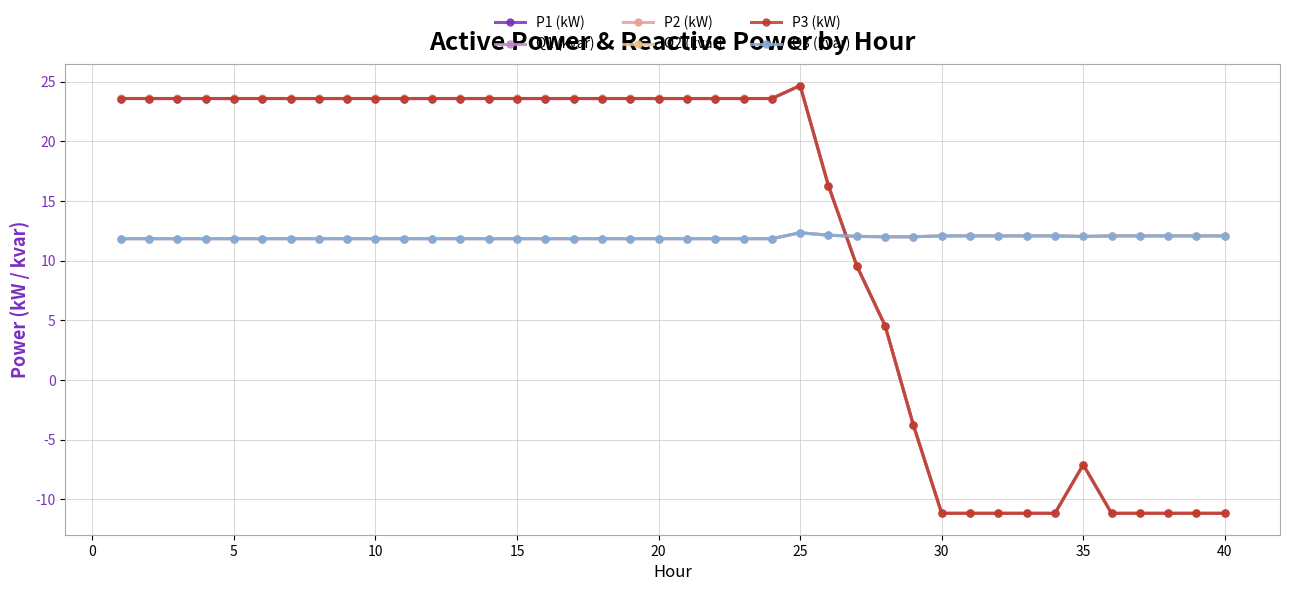

Which category has the highest value across all series?

25